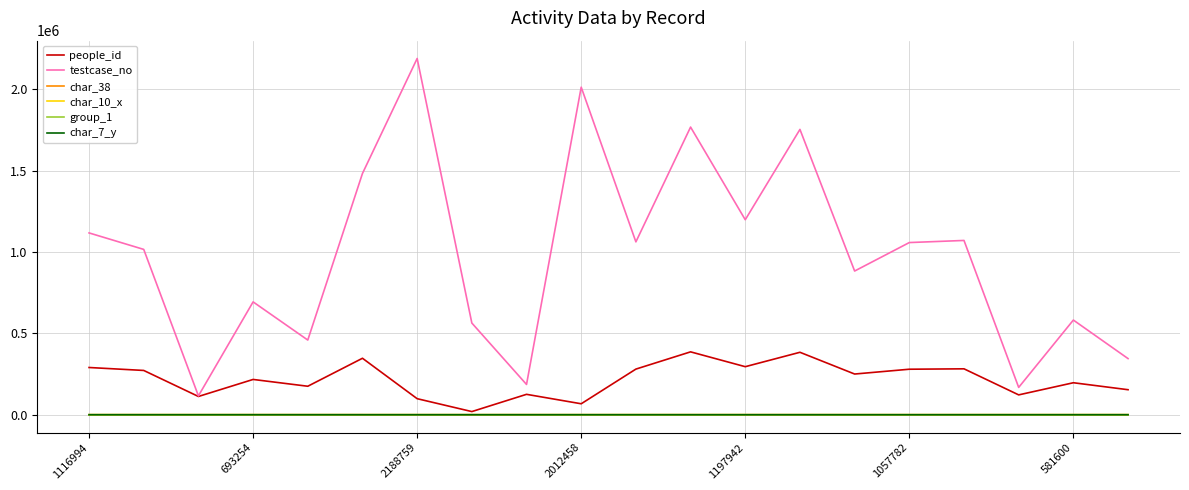

What is the lowest value of the people_id series?

19331